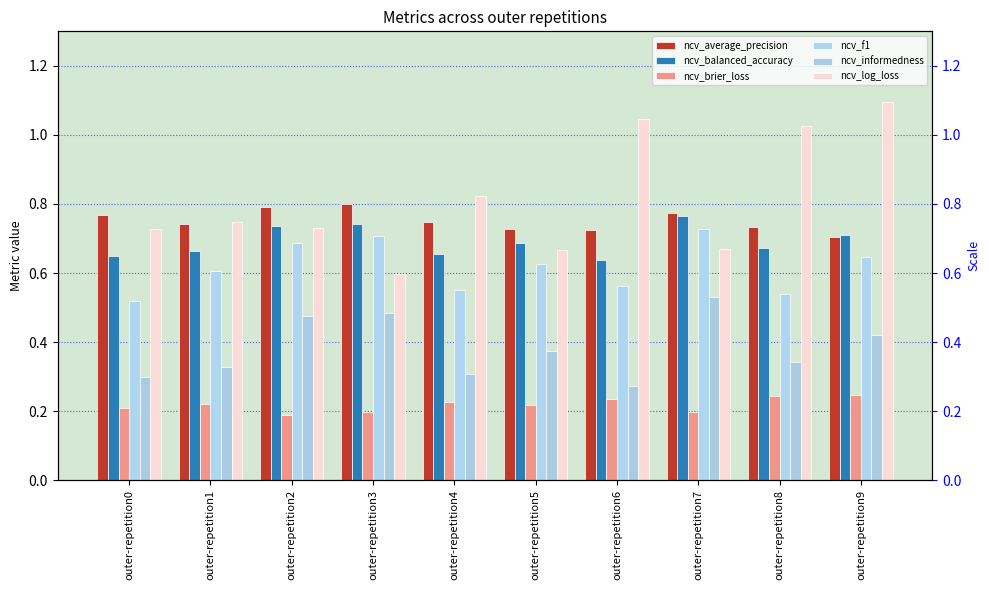

Does the chart contain stacked bars?

No